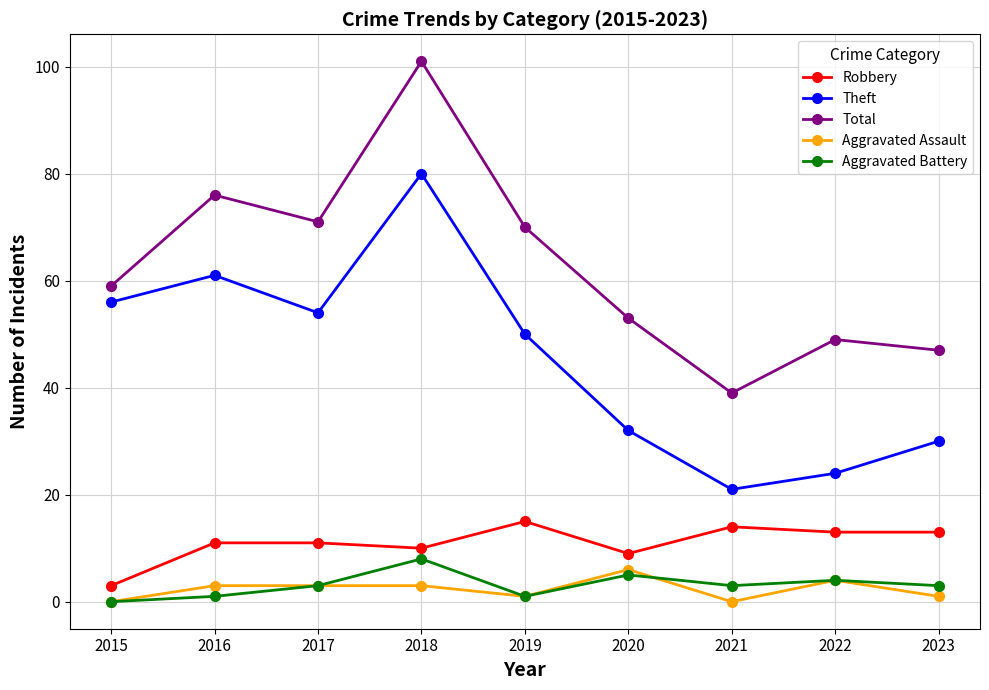

How many series are shown in this chart?

5